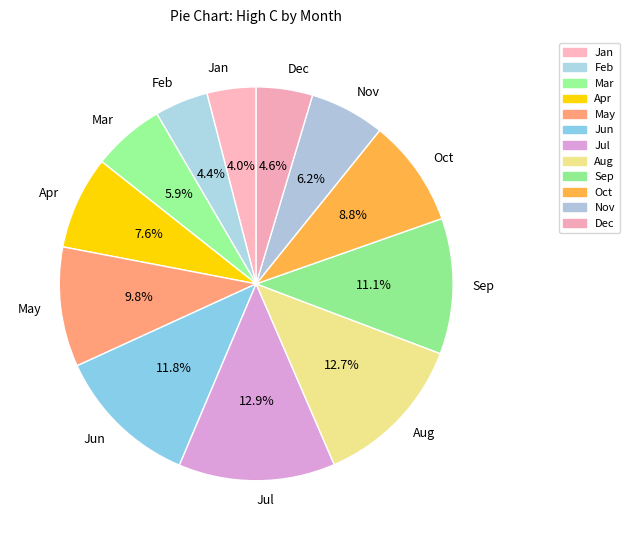

What percentage is NOT represented by Jan?

96.0%